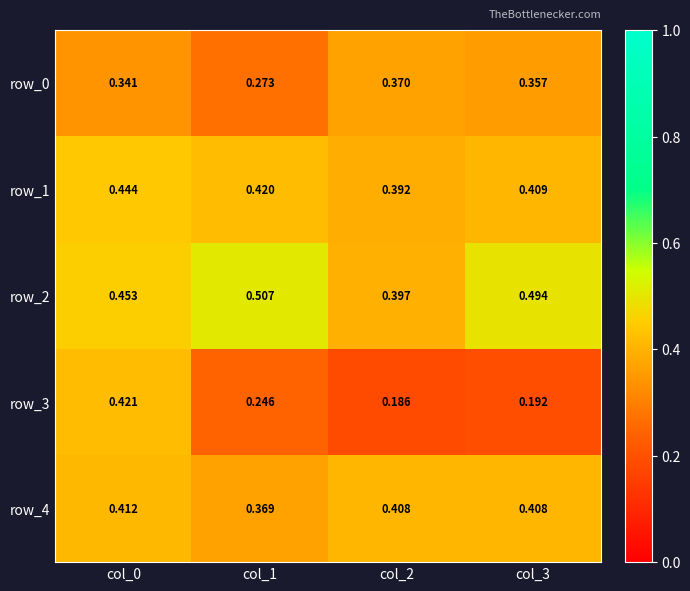

What is the difference between the highest and lowest values at col_3?

0.3